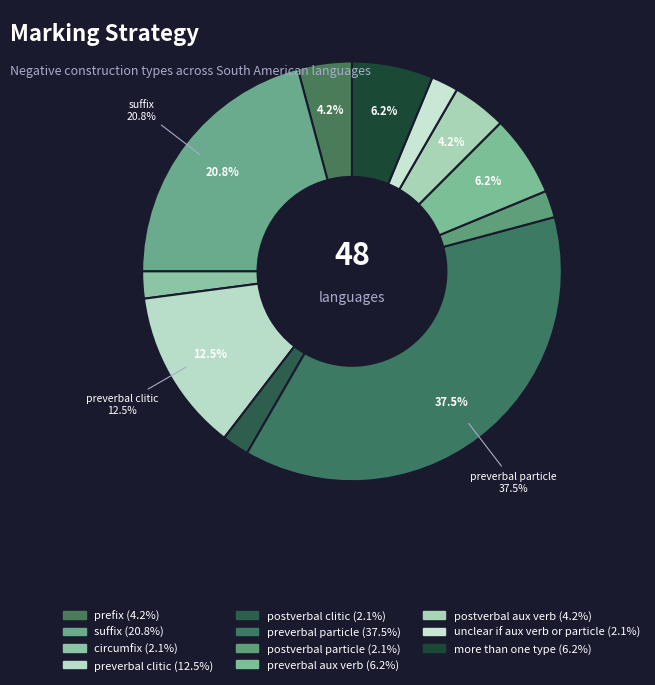

To the nearest percent, what is the average slice percentage?

9%